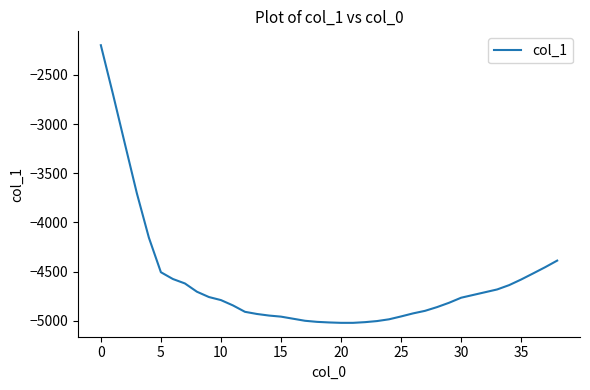

How many categories are shown in the chart?

39